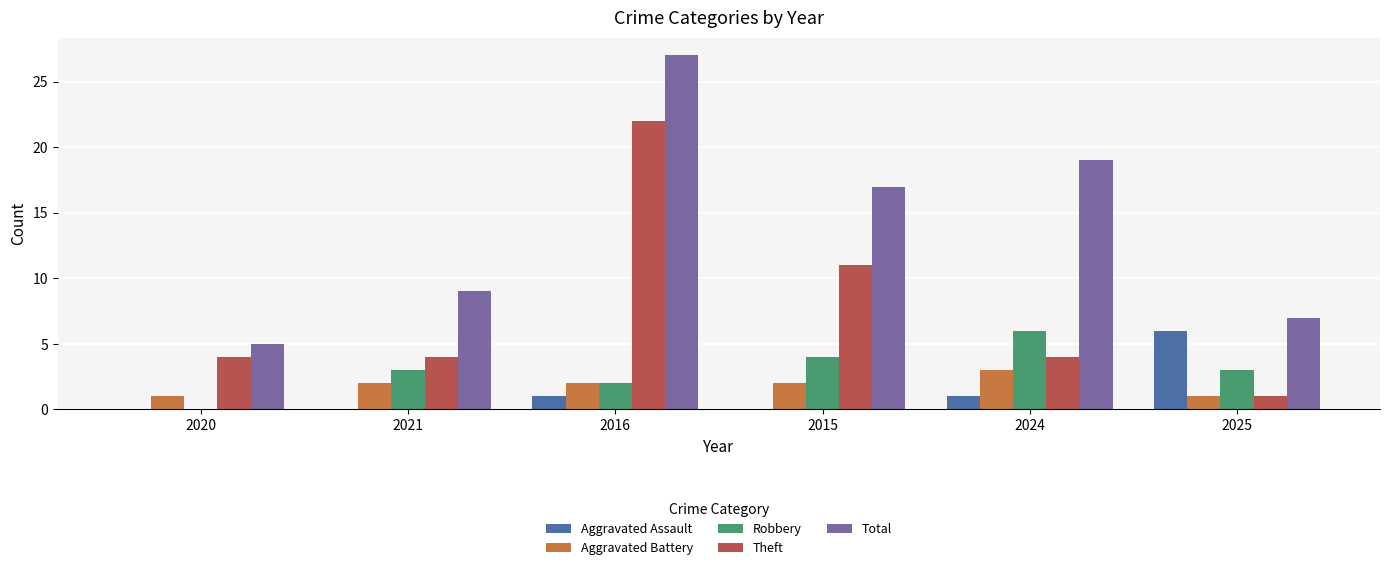

What are all the series names shown in the legend?

Aggravated Assault, Aggravated Battery, Robbery, Theft, Total